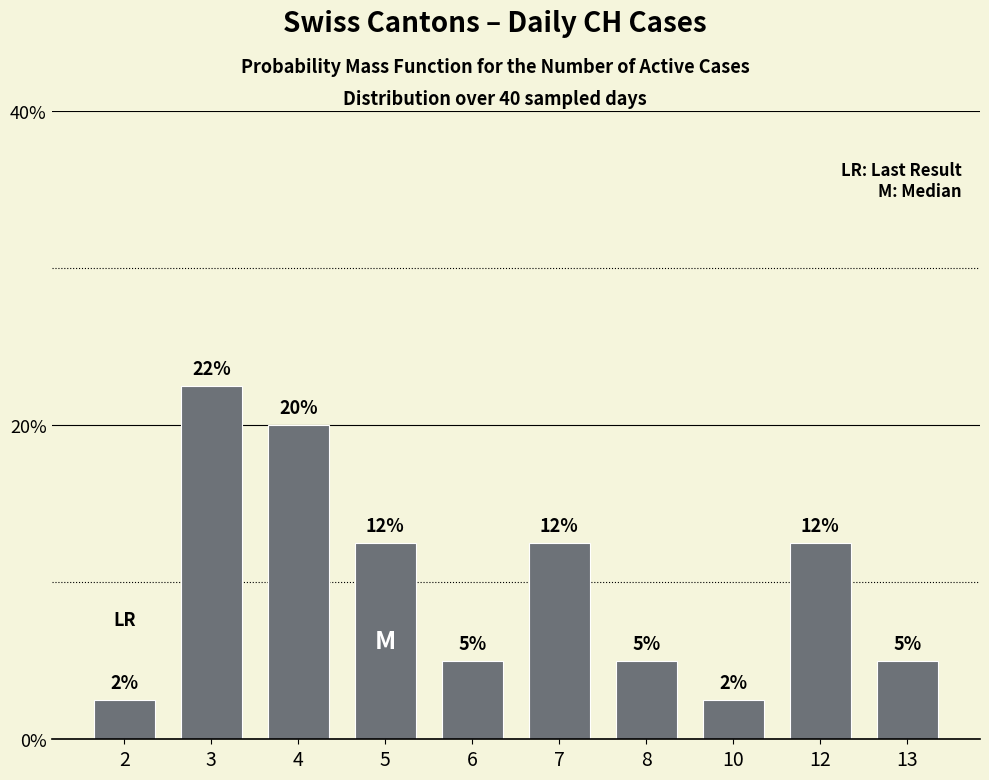

Rank the categories by value from highest to lowest.

3, 4, 5, 7, 12, 6, 8, 13, 2, 10